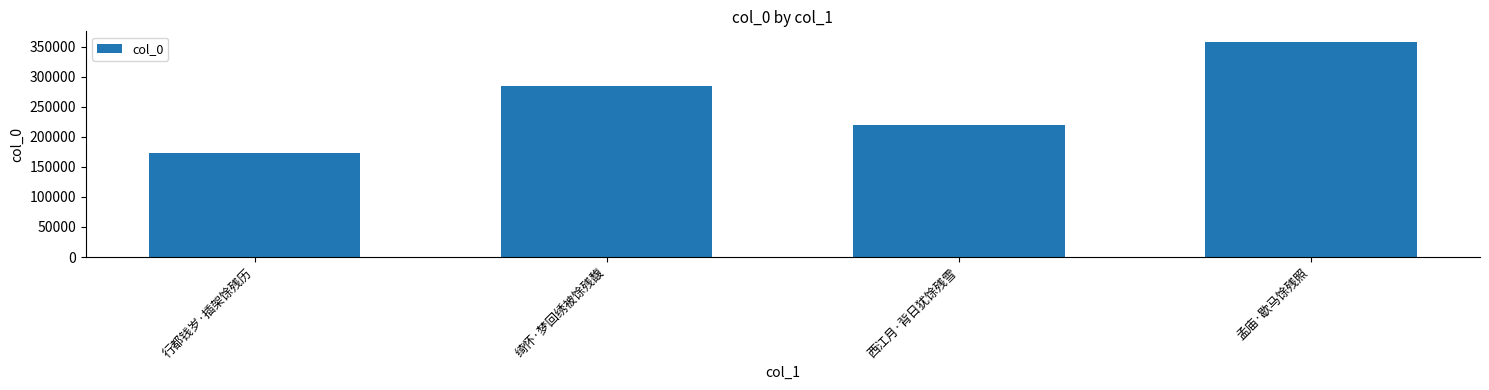

What is the change in value from 行都钱岁·插架馀残历 to 绮怀·梦回绣被馀残馥?

+111595